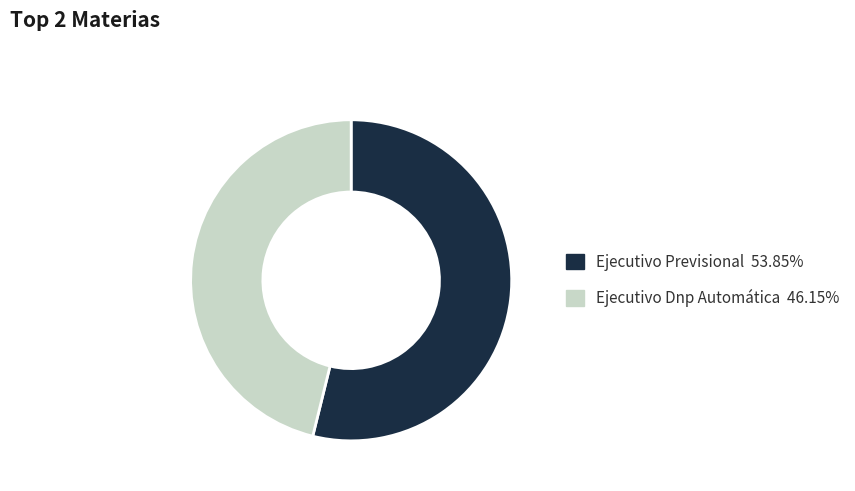

Which category accounts for the majority?

Ejecutivo Previsional